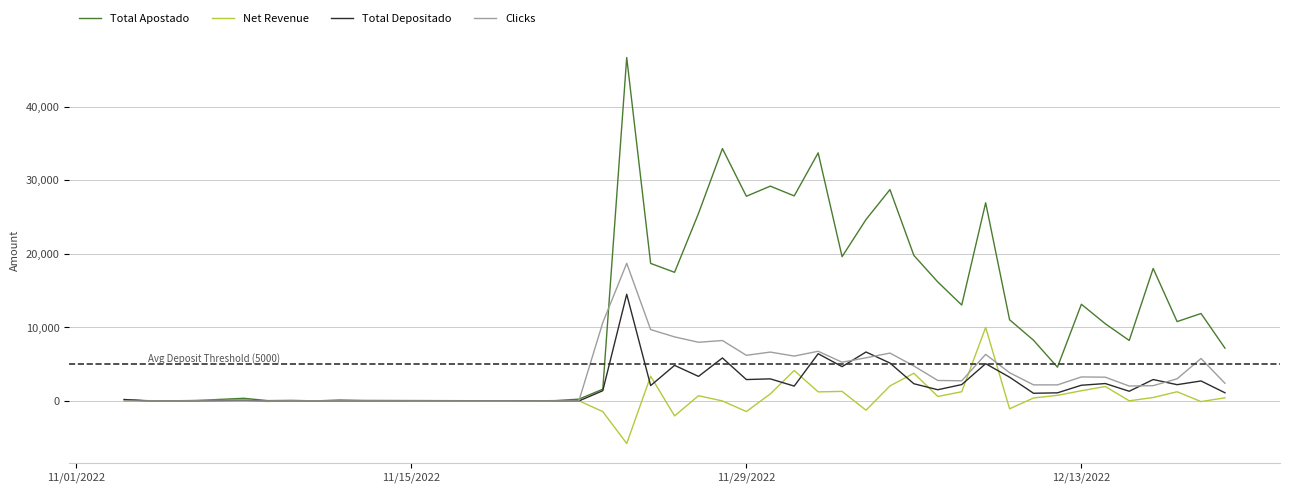

Rank the series by their maximum value, from lowest to highest.

Net Revenue, Total Depositado, Clicks, Total Apostado